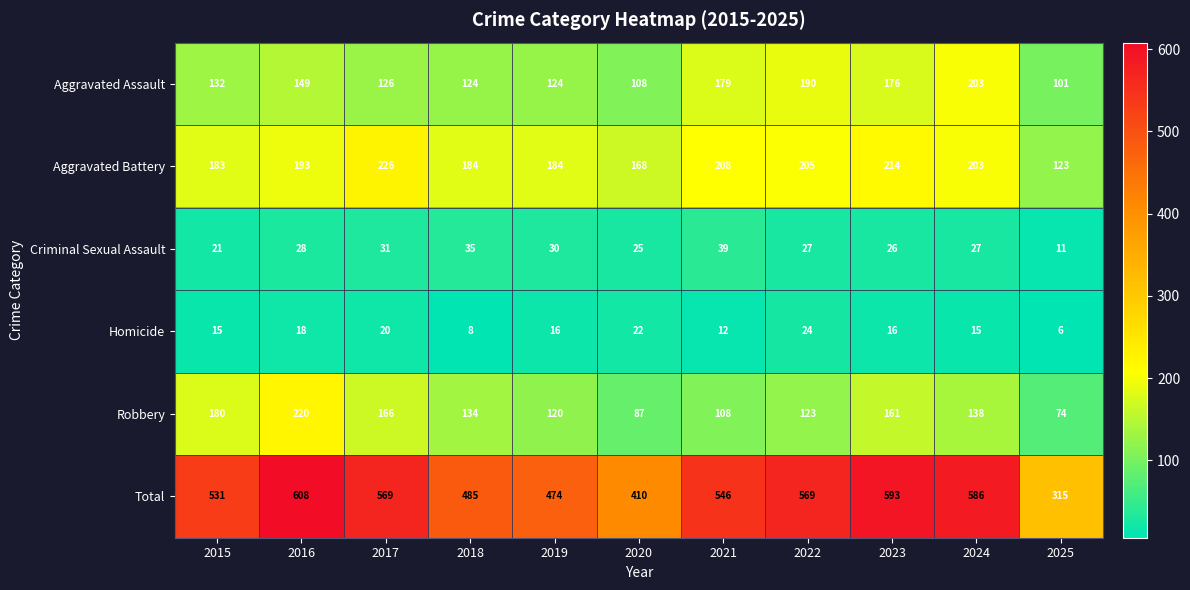

At which label does Criminal Sexual Assault reach its minimum?

2025